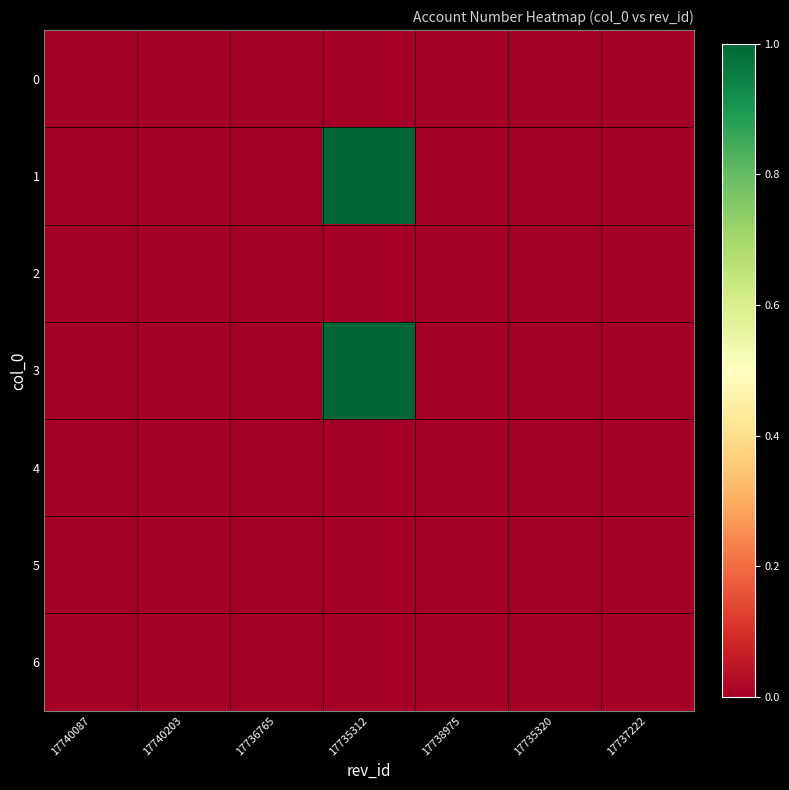

What is the greatest value displayed?

1.0